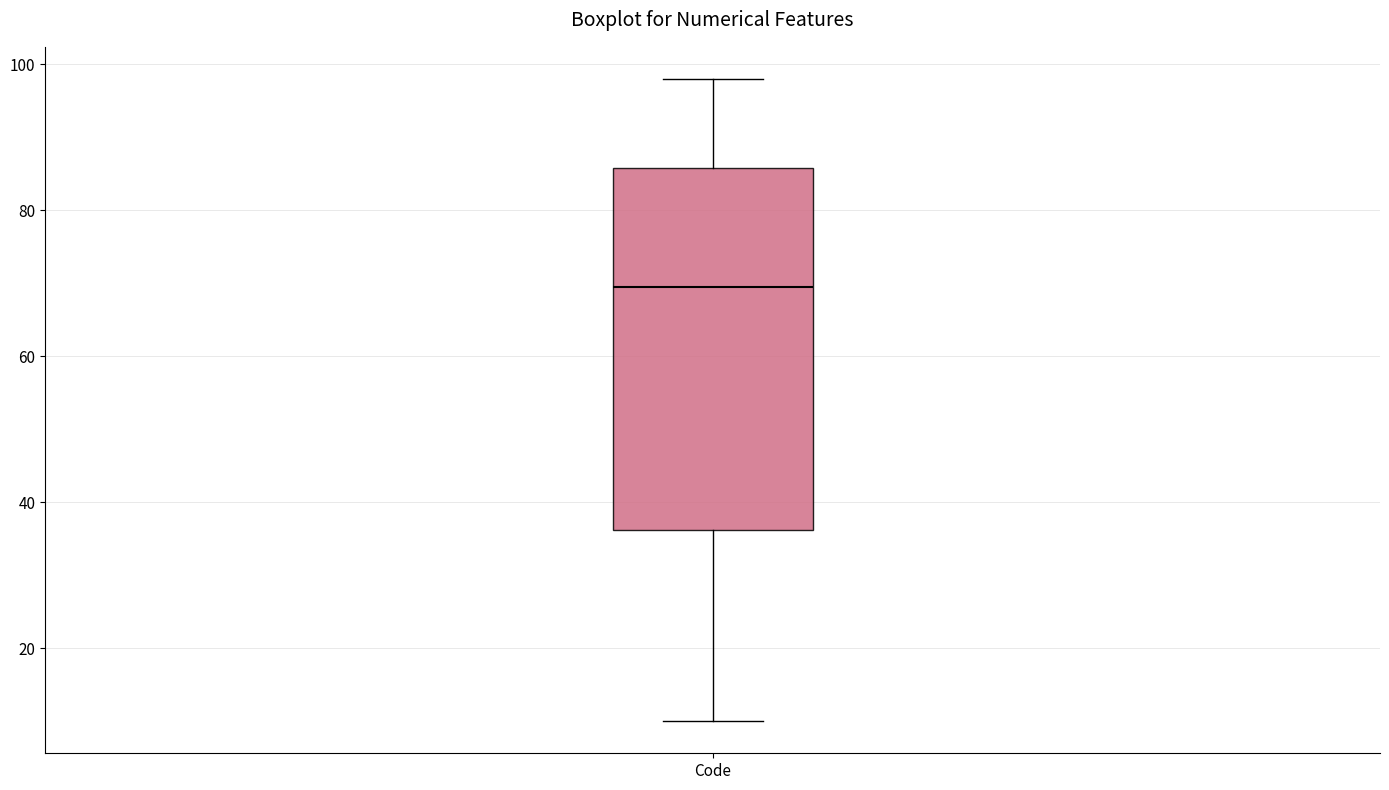

Read this box plot against the y-axis: the position of the median line, the range covered by the box, and the ends of both whiskers. The values are not printed on the chart, so give them approximately, as read against the axis.

median 70, box 36 to 86, whiskers 10 to 98